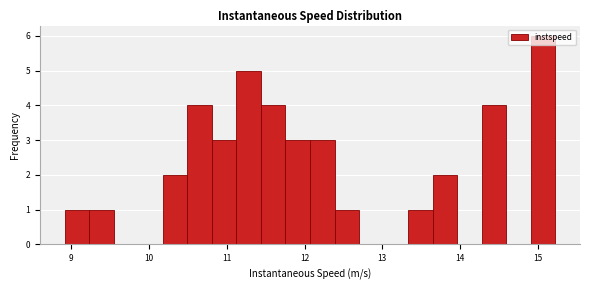

Read against the x-axis, roughly where is the centre of the tallest bar?

15.1